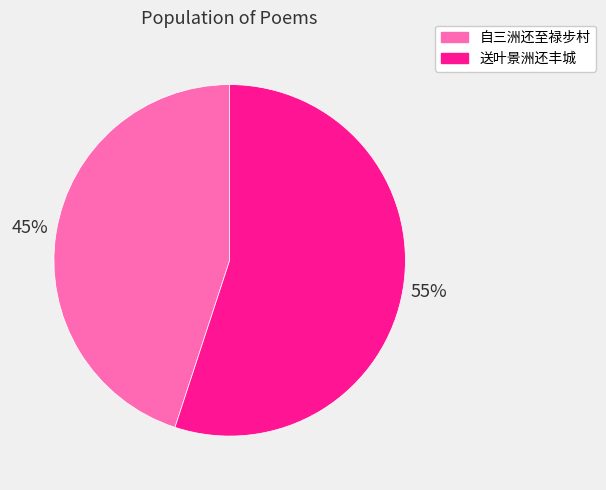

To the nearest percent, what percentage of the pie is 送叶景洲还丰城?

55%